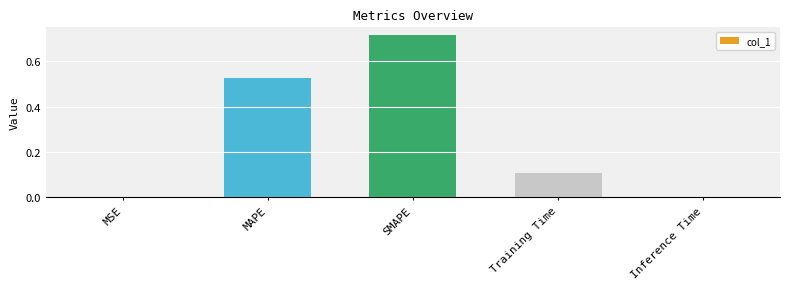

At which category does the chart reach its peak across all series?

SMAPE